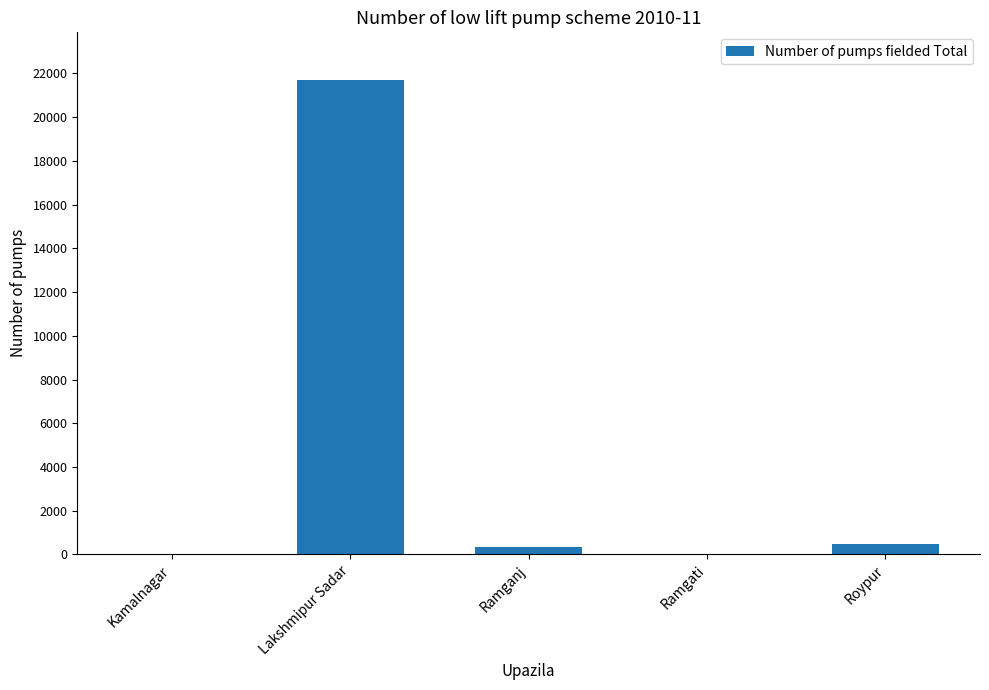

How many distinct data groups are displayed?

1